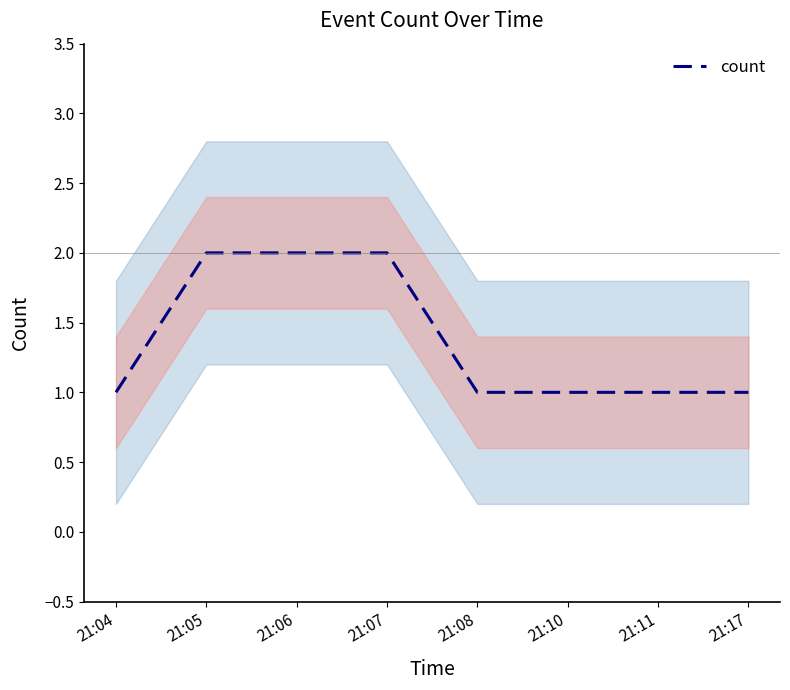

What is the difference between the second highest and second lowest values?

1